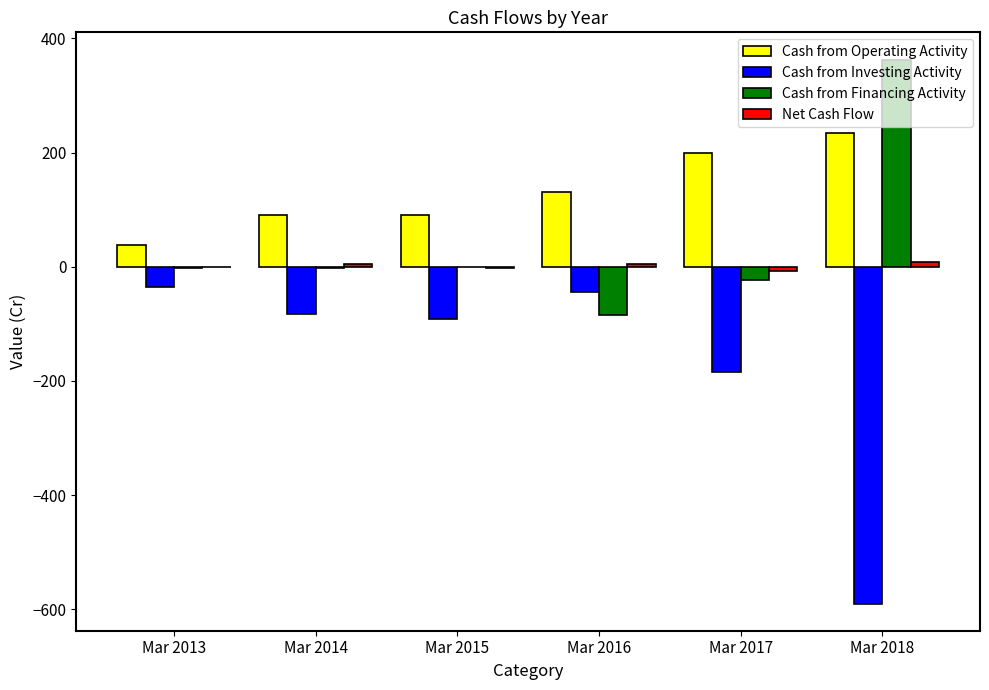

Is the value of Cash from Investing Activity at Mar 2017 greater than the value of Cash from Operating Activity at Mar 2014?

No